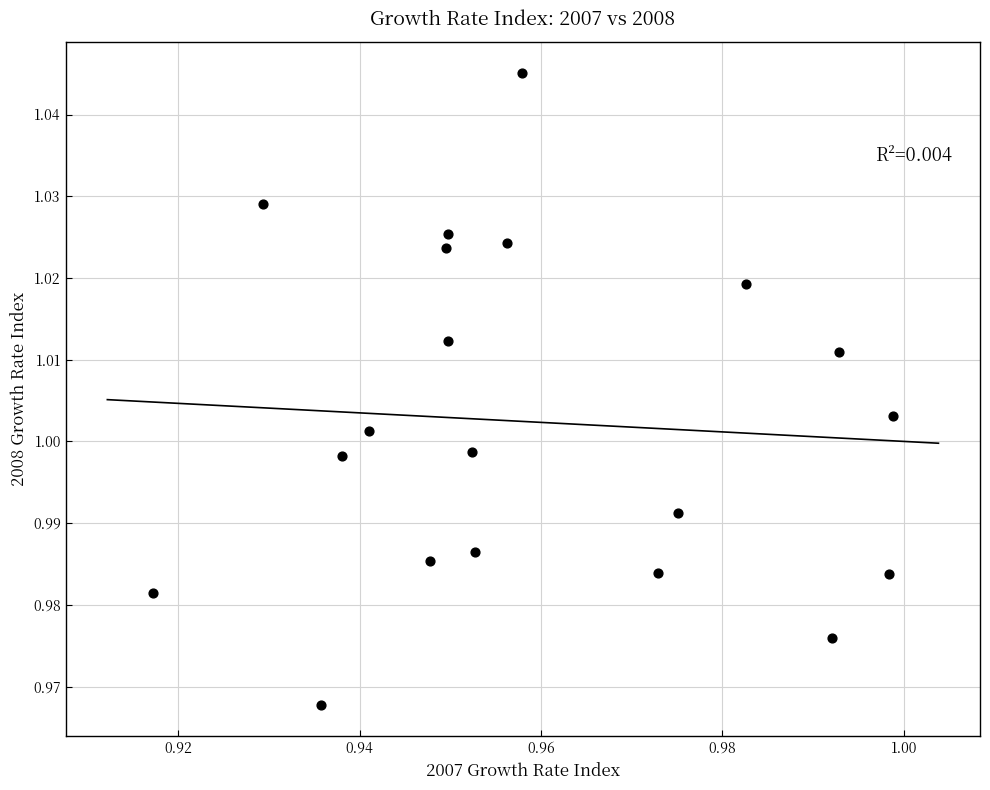

Count the number of points in this scatter plot.

20